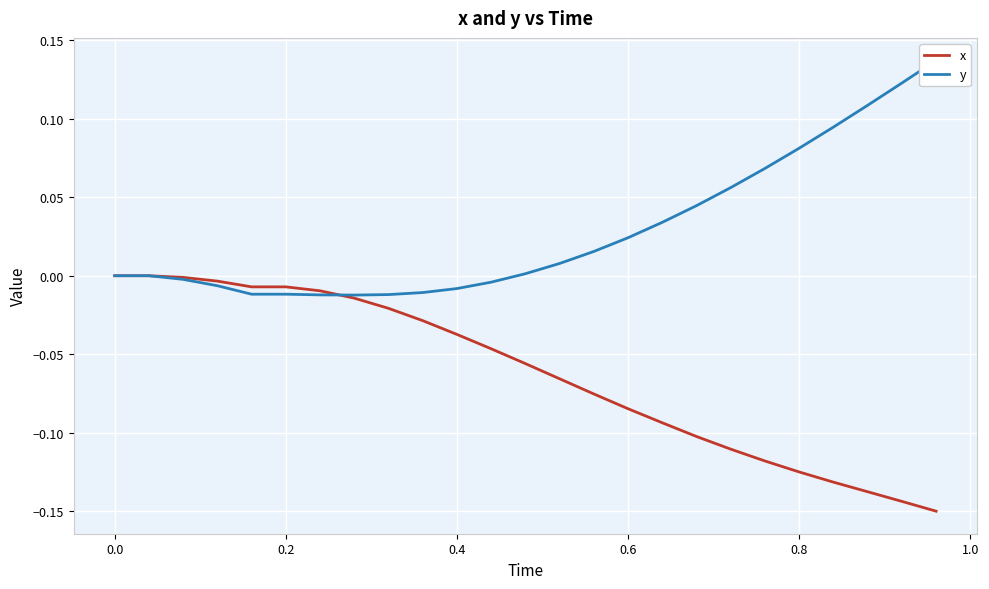

Which series has the largest total across all categories?

y